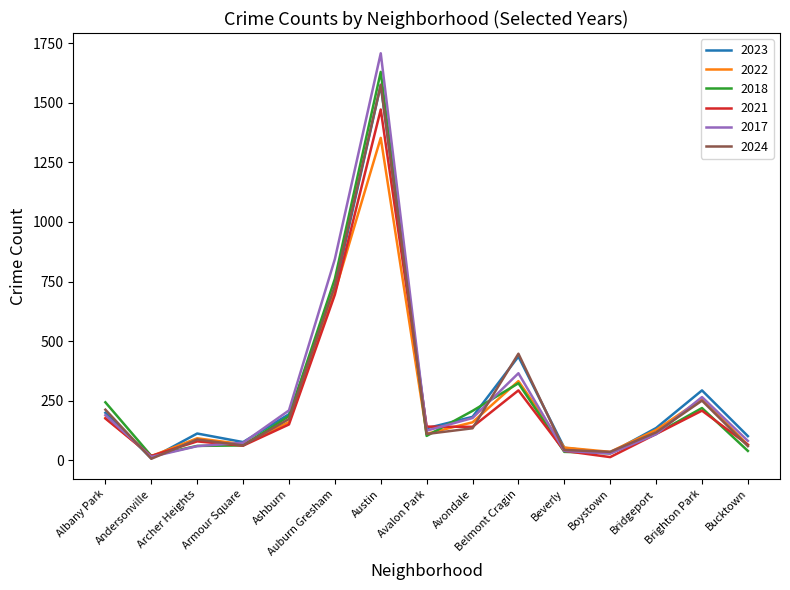

At which label does 2024 reach its minimum?

Andersonville